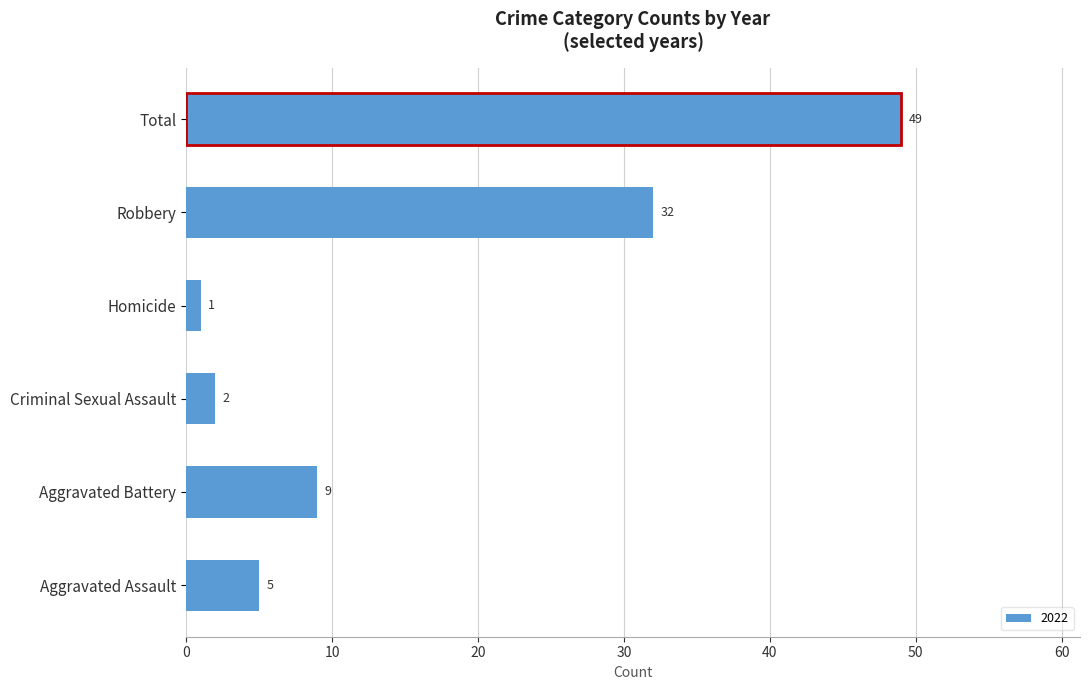

Where is the data nearest to the value 25?

Robbery